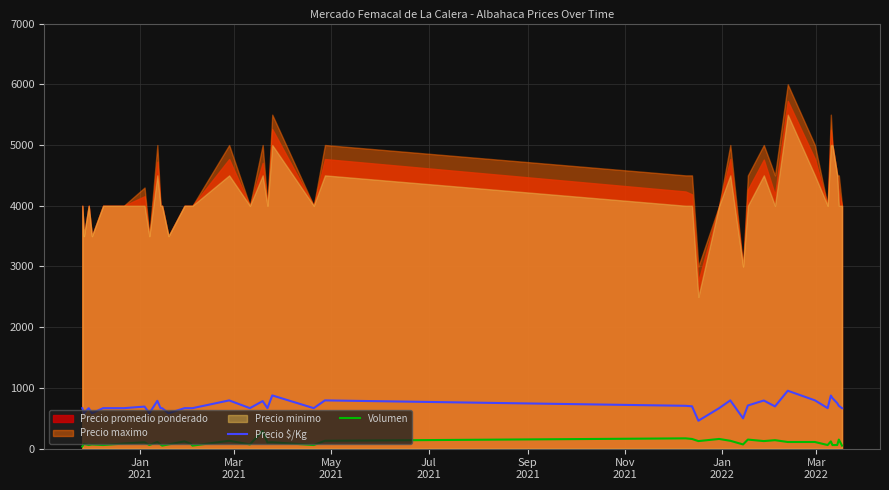

How many lines are shown in the chart?

2